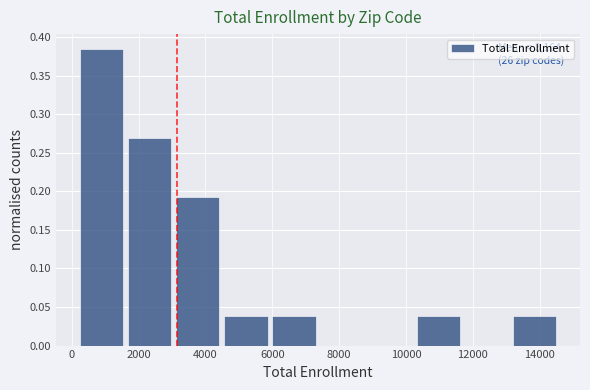

Over which range of the x-axis is the bar tallest?

200 to 1600